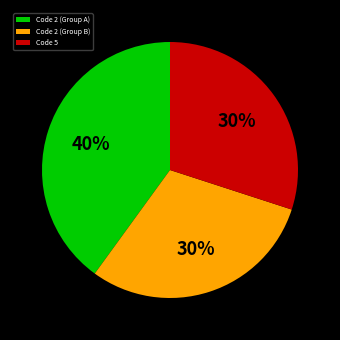

Which has a higher value, Code 5 or Code 2 (Group A)?

Code 2 (Group A)